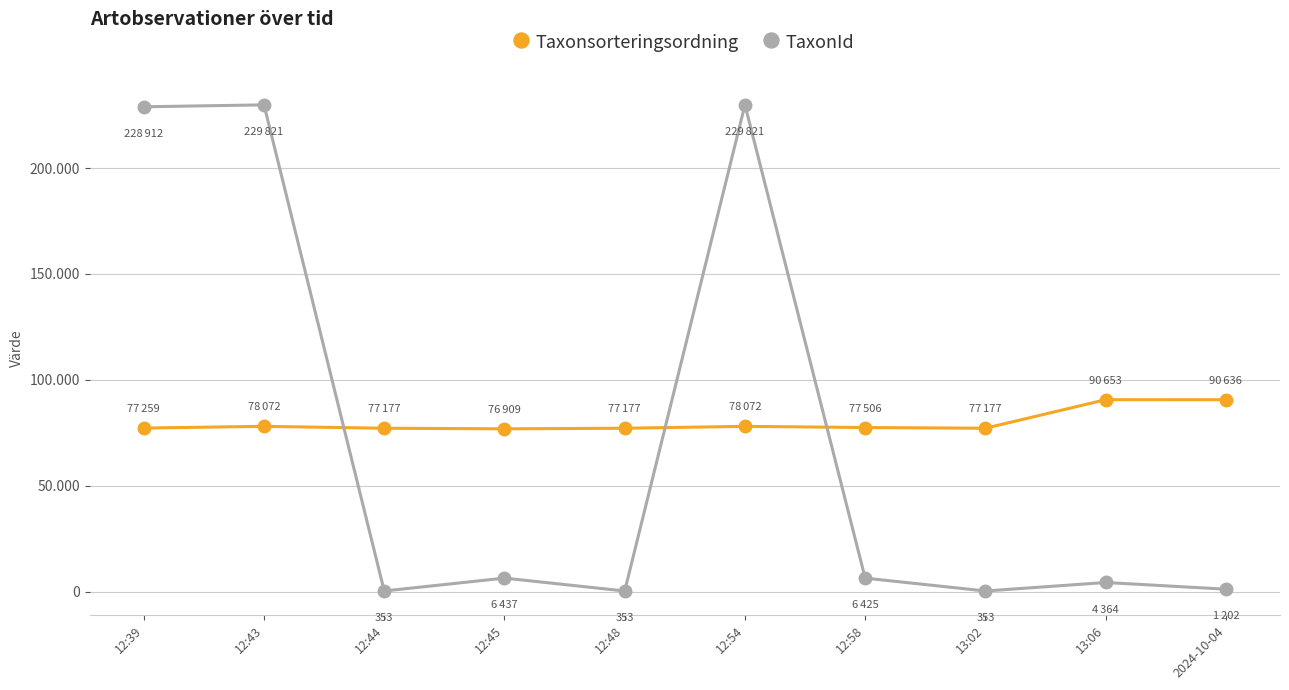

Which category has the lowest value in the TaxonId series?

12:44